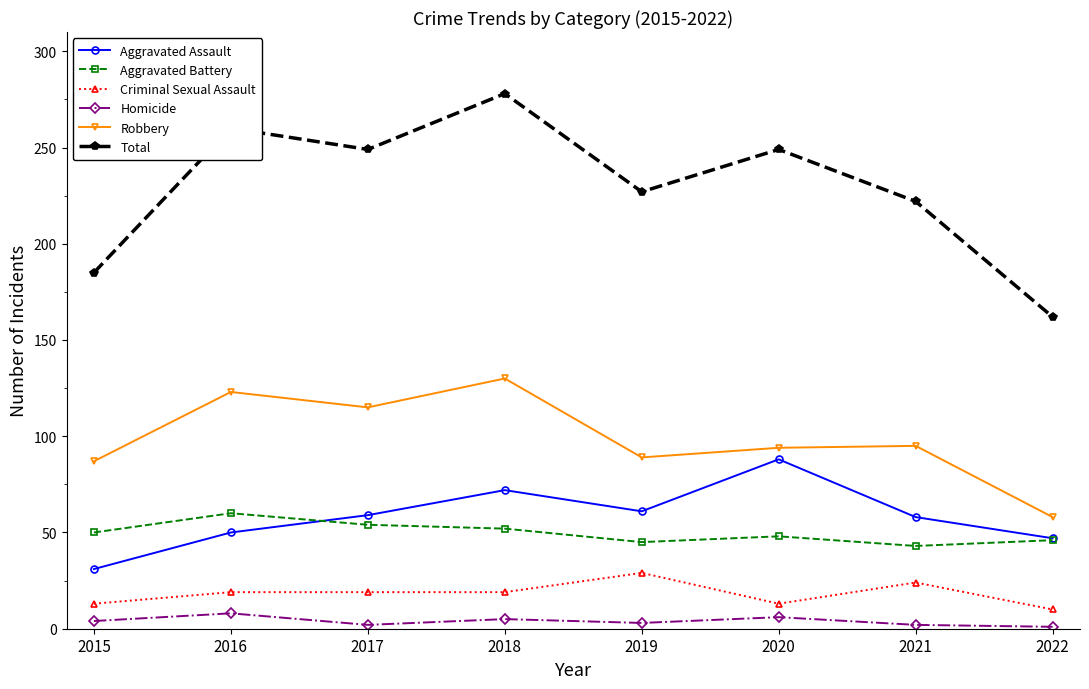

At which category is the sum across all series the highest?

2018